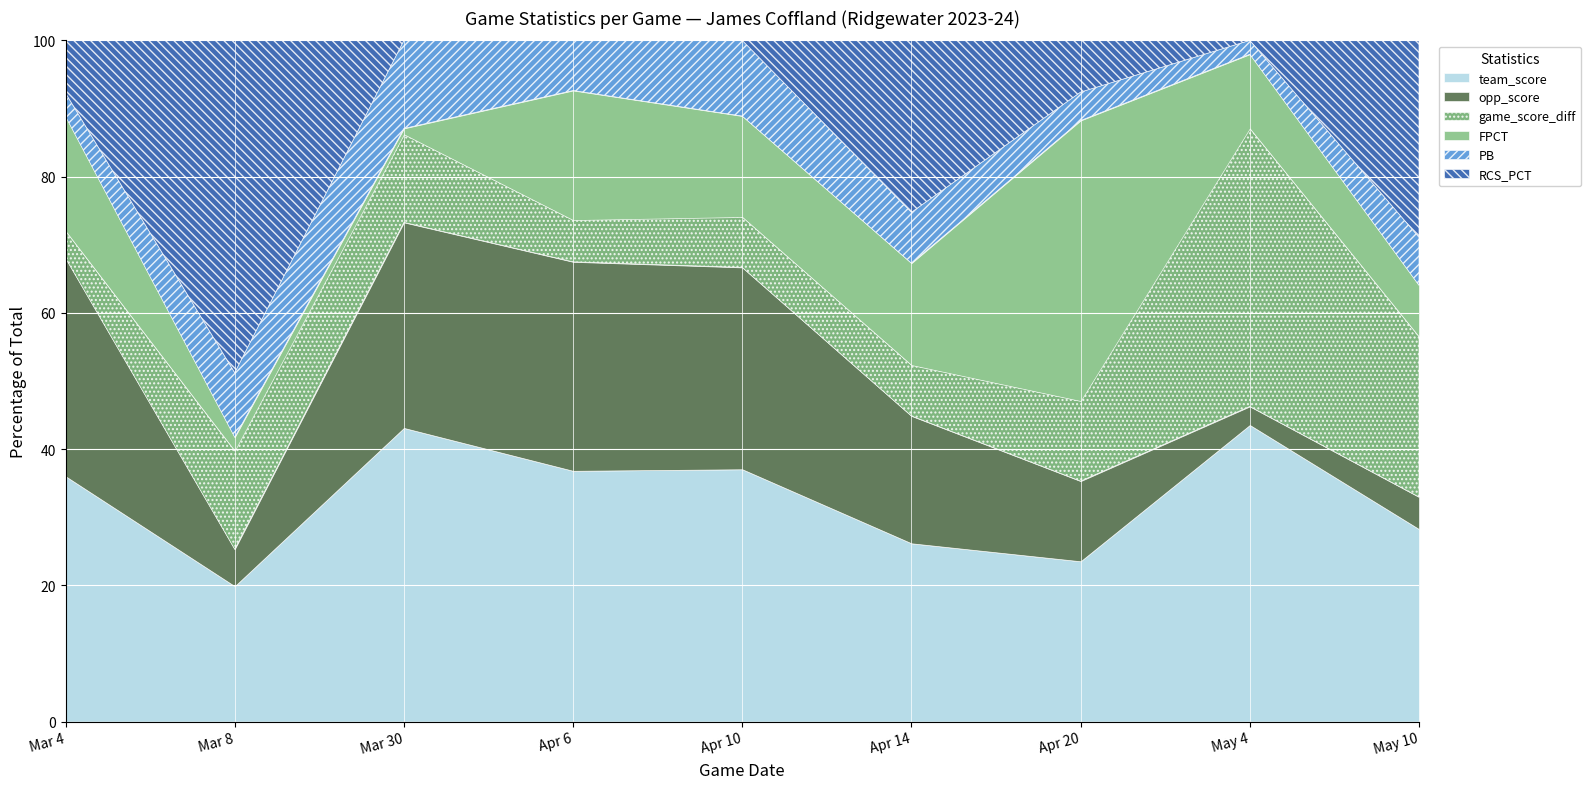

At which category is the sum across all series the highest?

Mar 8